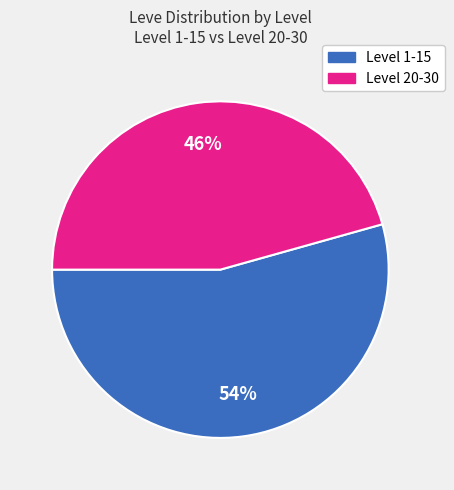

Is there a majority slice in this chart?

Yes